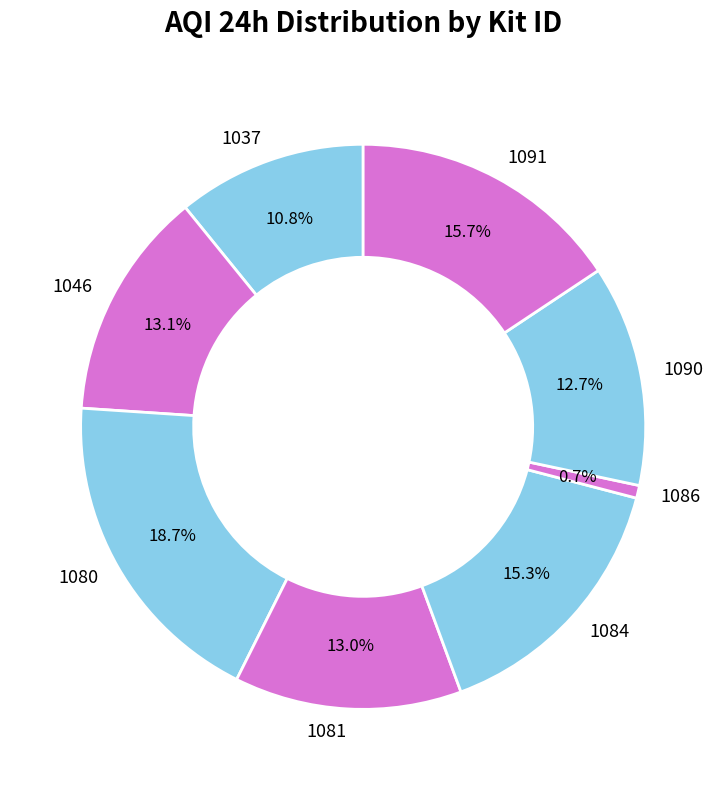

How many segments does this pie chart have?

8